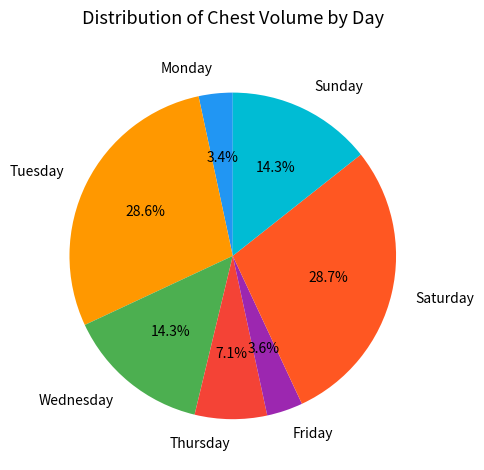

What percentage do Sunday and Wednesday together represent?

28.6%